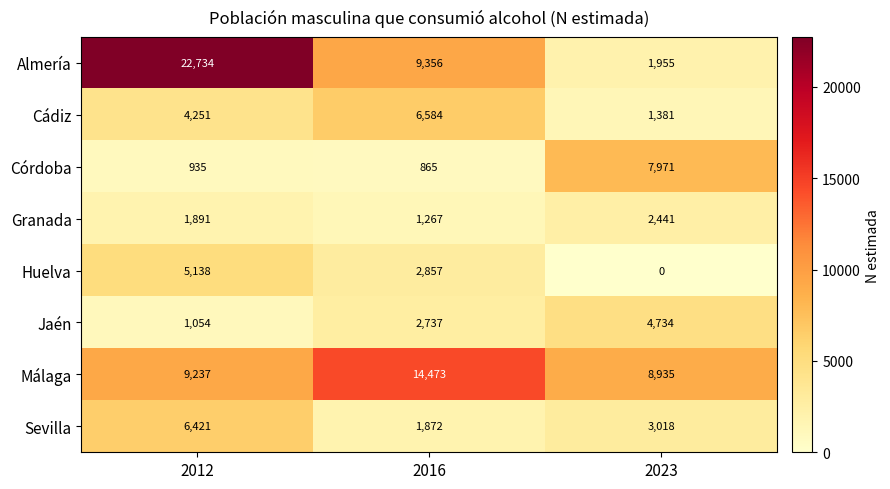

Where does the Sevilla series first go above 3018?

2012